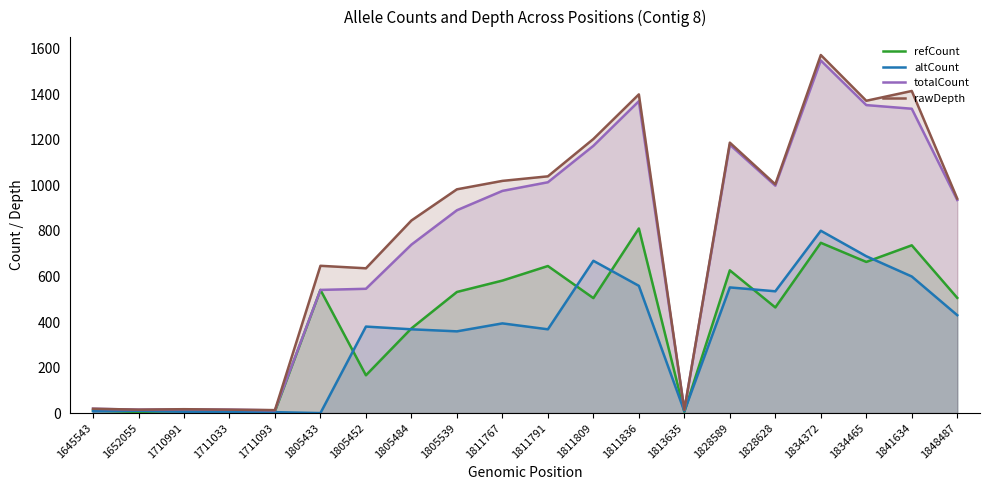

What is the sum of all totalCount values?

14696